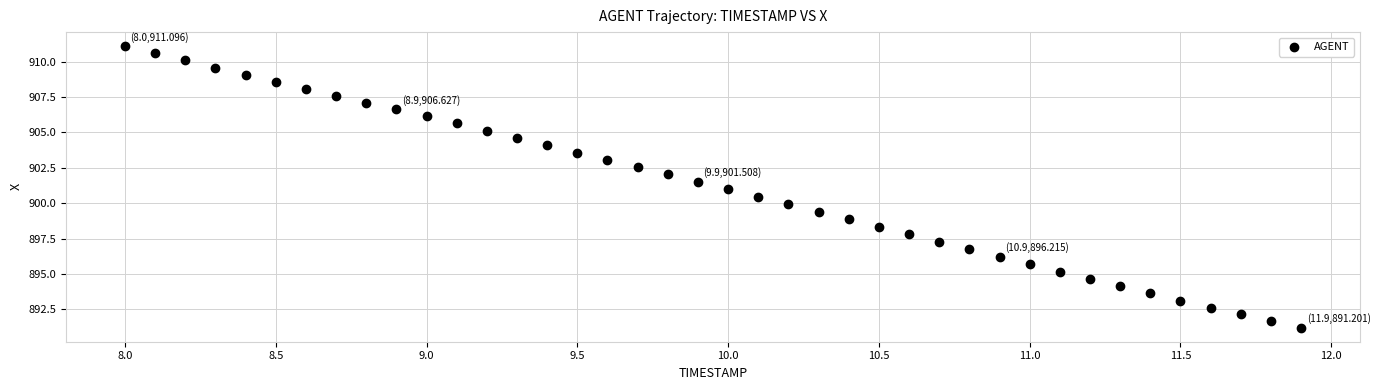

What is the range of Y values (max minus min)?

19.9